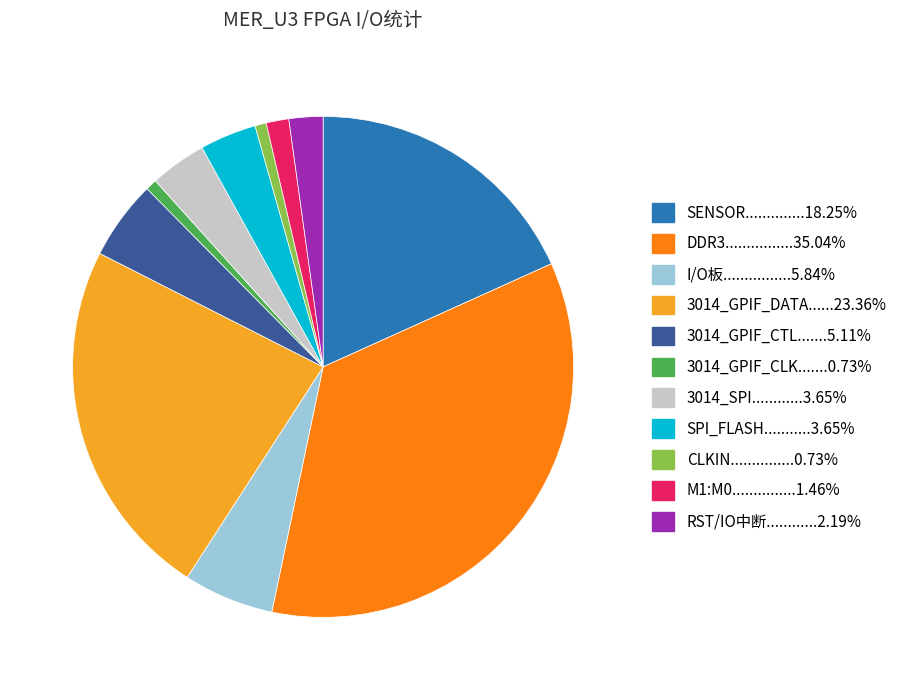

Does any single category account for the majority?

No